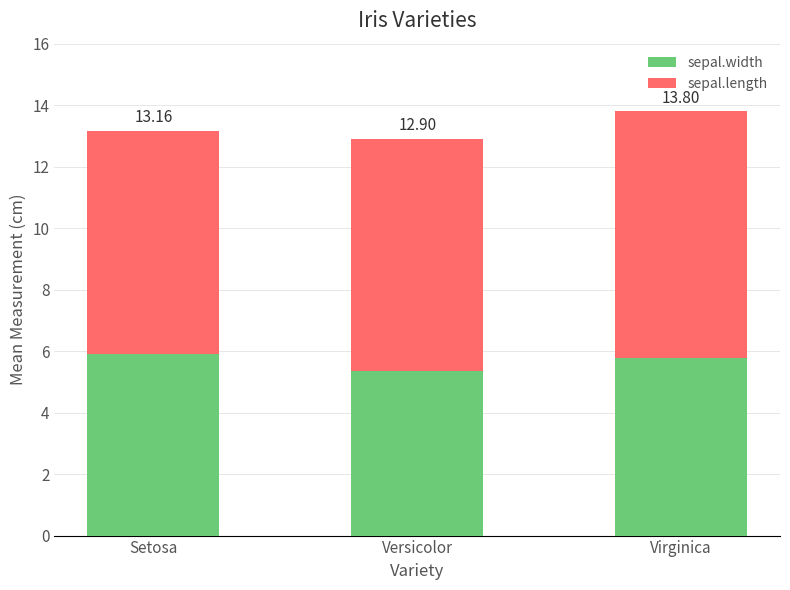

Are the bars horizontal?

No